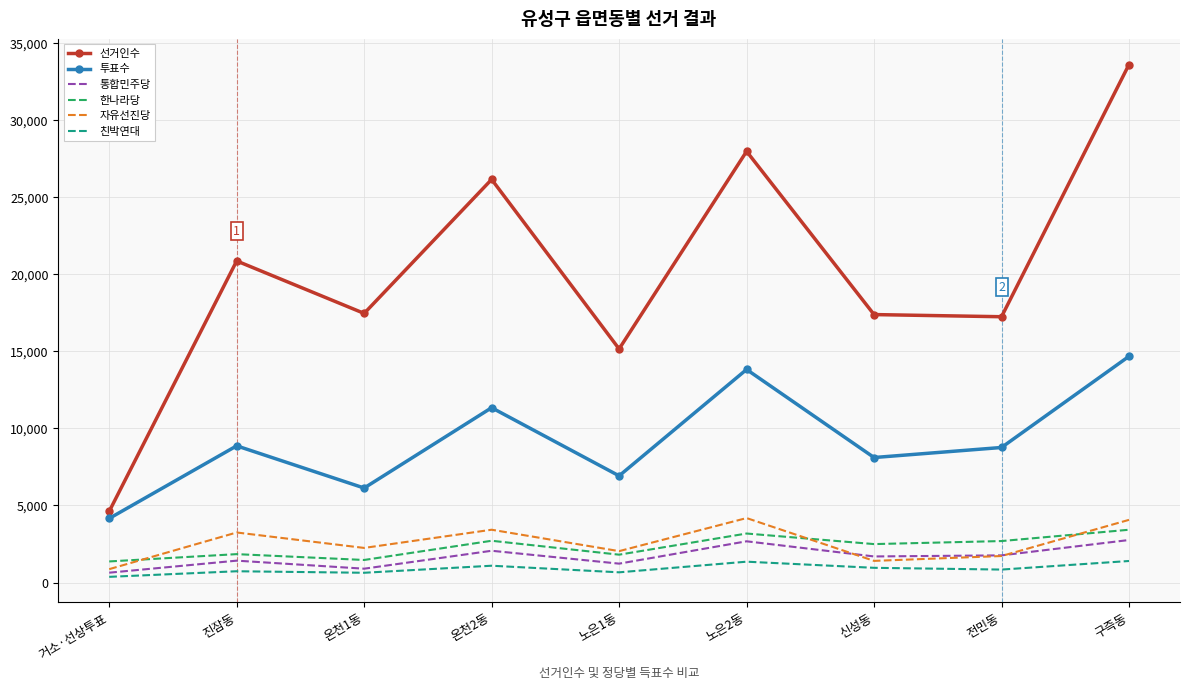

The 통합민주당 series shows 638 at 거소·선상투표. True or false?

True